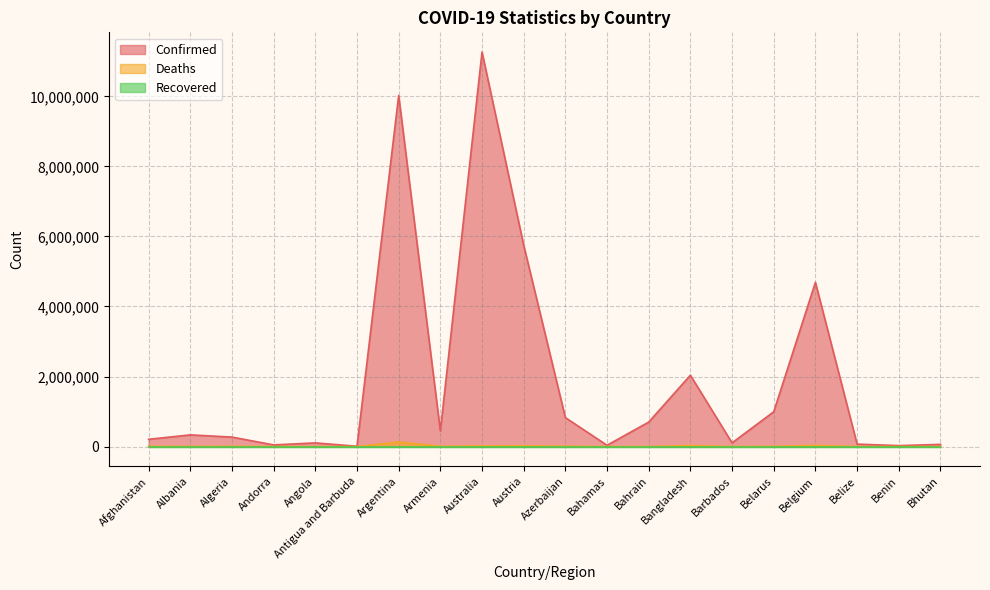

How many lines are shown in the chart?

3